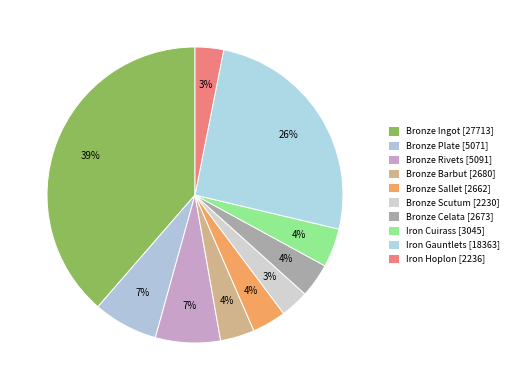

Count the number of slices in the pie.

10